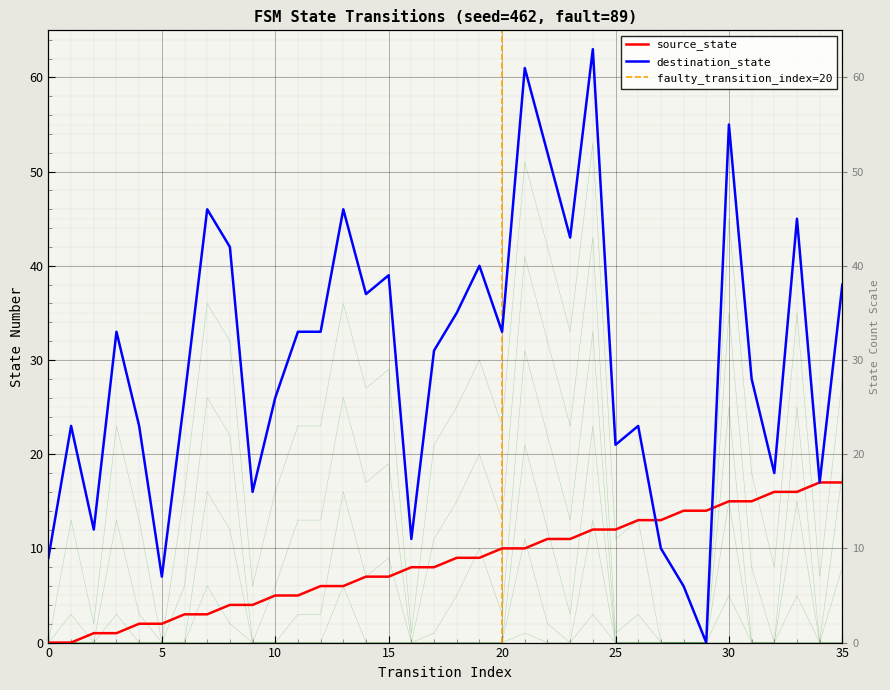

How many values in the destination_state series exceed 33?

14